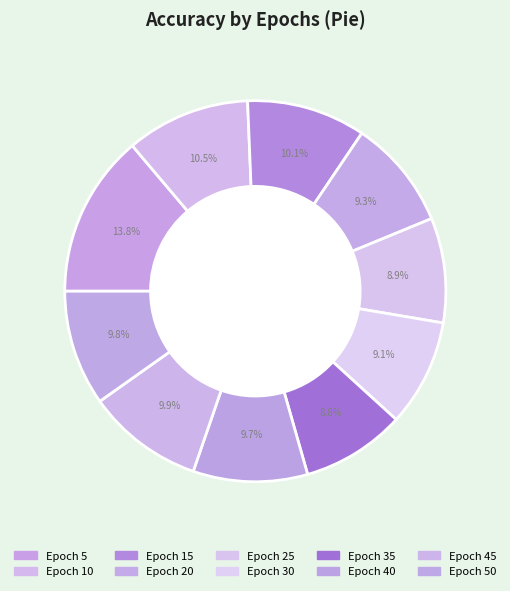

Which category has the smallest portion of the pie?

35